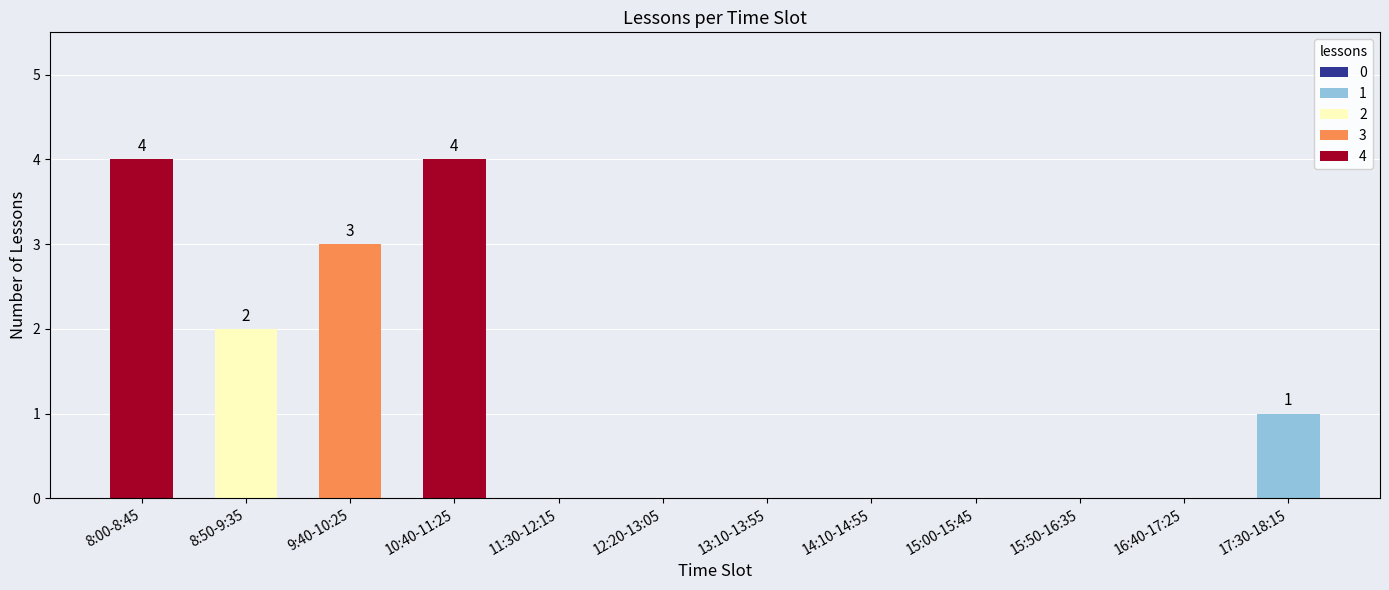

What is the change in value from 8:00-8:45 to 8:50-9:35?

-2